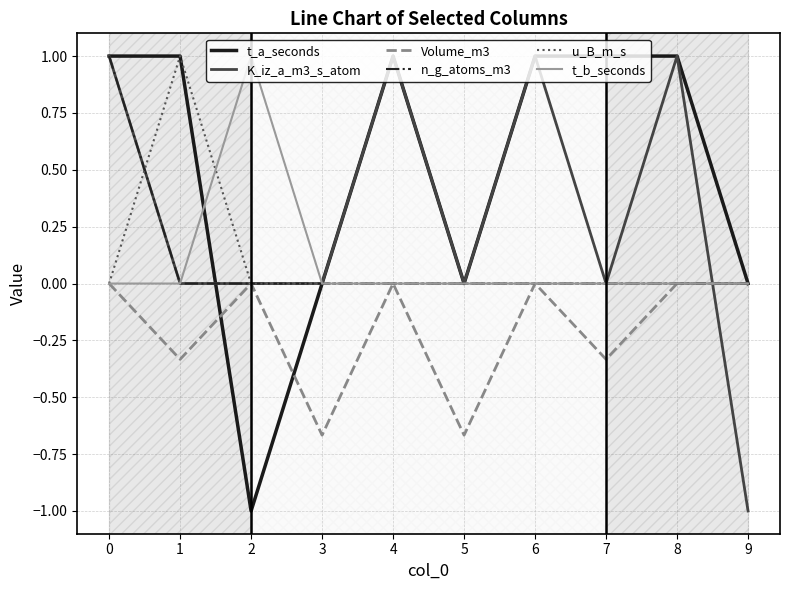

What is the total value across all series at 9?

-1.0